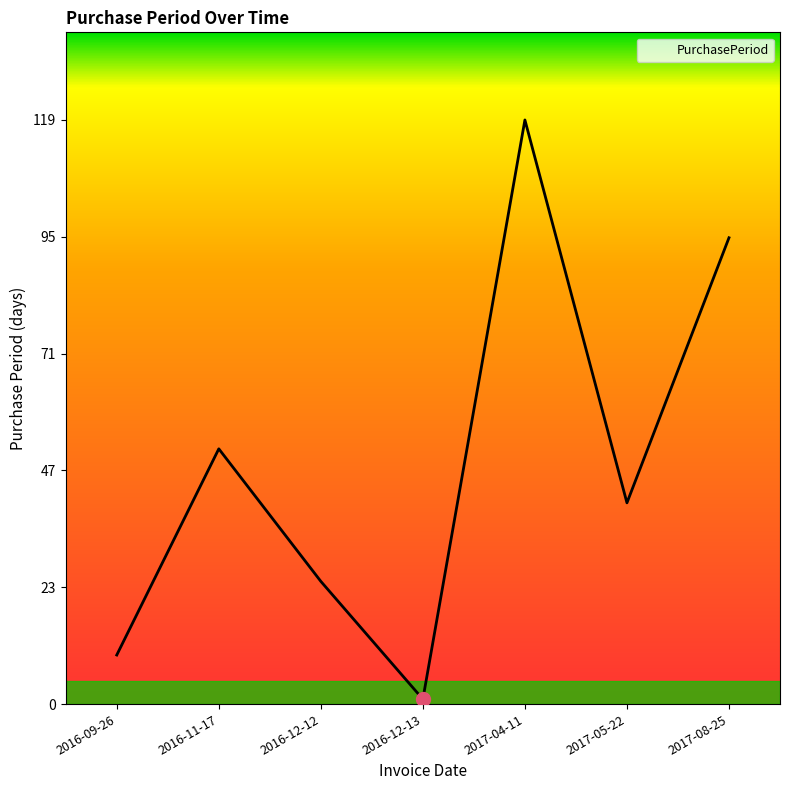

Rank the categories by value from lowest to highest.

2016-12-13, 2016-09-26, 2016-12-12, 2017-05-22, 2016-11-17, 2017-08-25, 2017-04-11